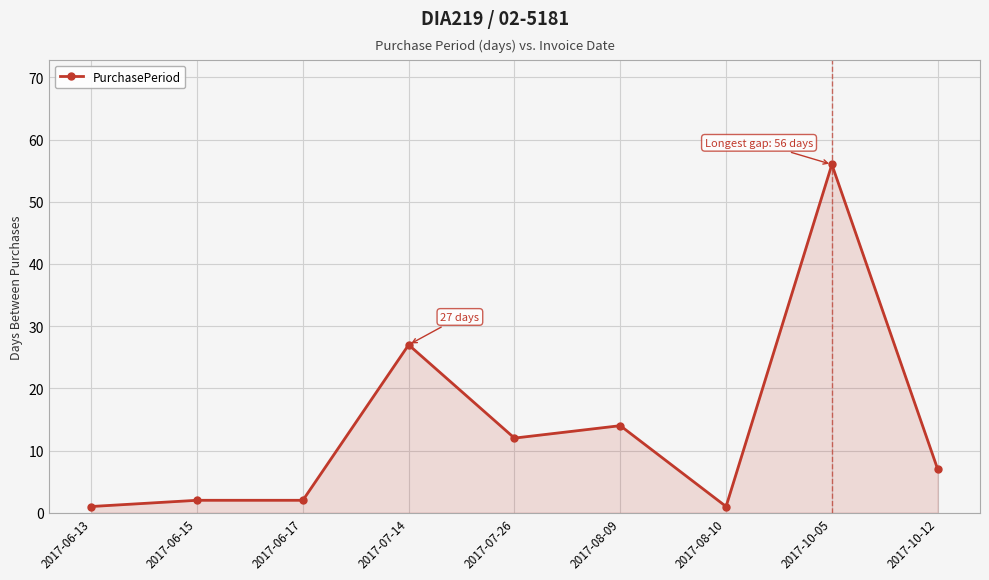

How many series are shown in this chart?

1